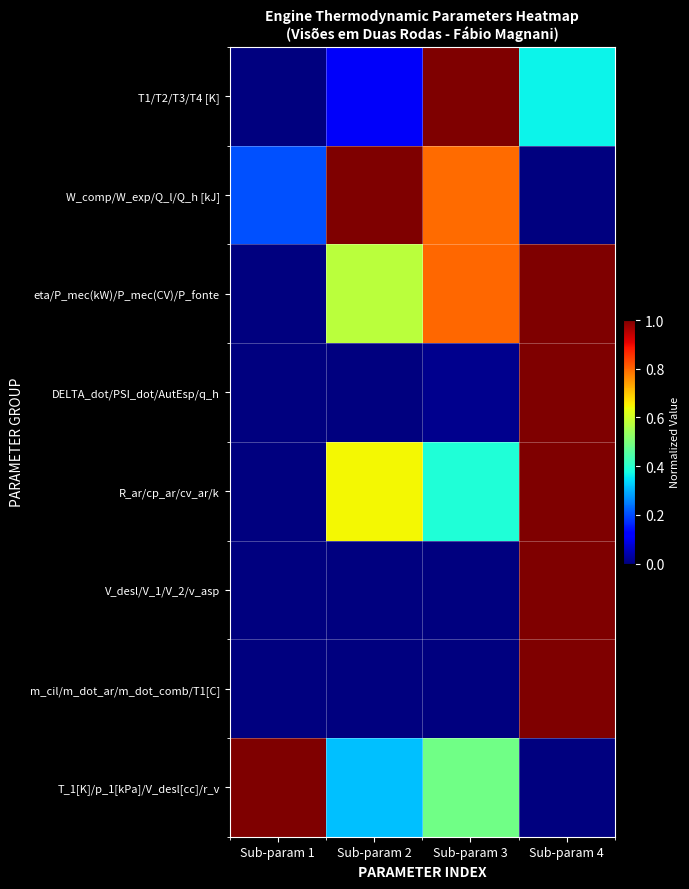

Reading left to right, transcribe all the data shown in this chart.

T1/T2/T3/T4 [K]: Sub-param 1=0.0	Sub-param 2=0.1	Sub-param 3=1.0	Sub-param 4=0.4
W_comp/W_exp/Q_l/Q_h [kJ]: Sub-param 1=0.2	Sub-param 2=1.0	Sub-param 3=0.8	Sub-param 4=0.0
eta/P_mec(kW)/P_mec(CV)/P_fonte: Sub-param 1=0.0	Sub-param 2=0.6	Sub-param 3=0.8	Sub-param 4=1.0
DELTA_dot/PSI_dot/AutEsp/q_h: Sub-param 1=0.0	Sub-param 2=0.0	Sub-param 3=0.0	Sub-param 4=1.0
R_ar/cp_ar/cv_ar/k: Sub-param 1=0.0	Sub-param 2=0.6	Sub-param 3=0.4	Sub-param 4=1.0
V_desl/V_1/V_2/v_asp: Sub-param 1=0.0	Sub-param 2=0.0	Sub-param 3=0.0	Sub-param 4=1.0
m_cil/m_dot_ar/m_dot_comb/T1[C]: Sub-param 1=0.0	Sub-param 2=0.0	Sub-param 3=0.0	Sub-param 4=1.0
T_1[K]/p_1[kPa]/V_desl[cc]/r_v: Sub-param 1=1.0	Sub-param 2=0.3	Sub-param 3=0.5	Sub-param 4=0.0